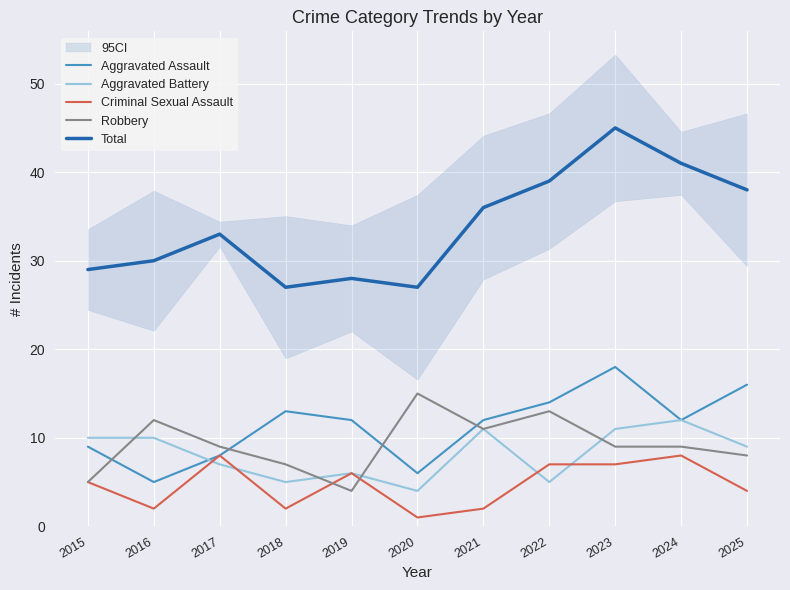

Reading left to right, transcribe all the data shown in this chart.

Aggravated Assault: 2015=9	2016=5	2017=8	2018=13	2019=12	2020=6	2021=12	2022=14	2023=18	2024=12	2025=16
Aggravated Battery: 2015=10	2016=10	2017=7	2018=5	2019=6	2020=4	2021=11	2022=5	2023=11	2024=12	2025=9
Criminal Sexual Assault: 2015=5	2016=2	2017=8	2018=2	2019=6	2020=1	2021=2	2022=7	2023=7	2024=8	2025=4
Robbery: 2015=5	2016=12	2017=9	2018=7	2019=4	2020=15	2021=11	2022=13	2023=9	2024=9	2025=8
Total: 2015=29	2016=30	2017=33	2018=27	2019=28	2020=27	2021=36	2022=39	2023=45	2024=41	2025=38